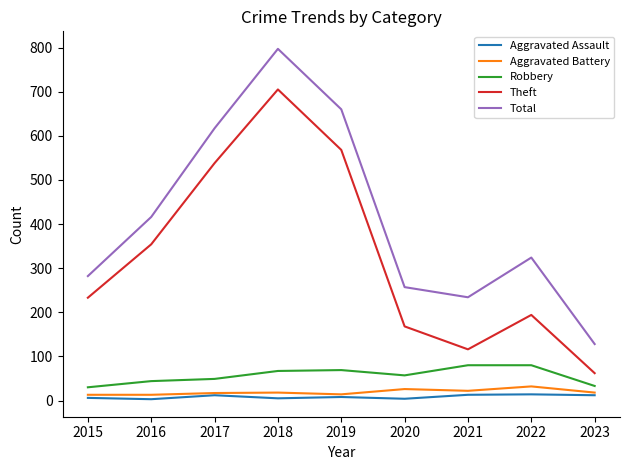

Is the value of Theft at 2022 greater than the value of Aggravated Assault at 2020?

Yes